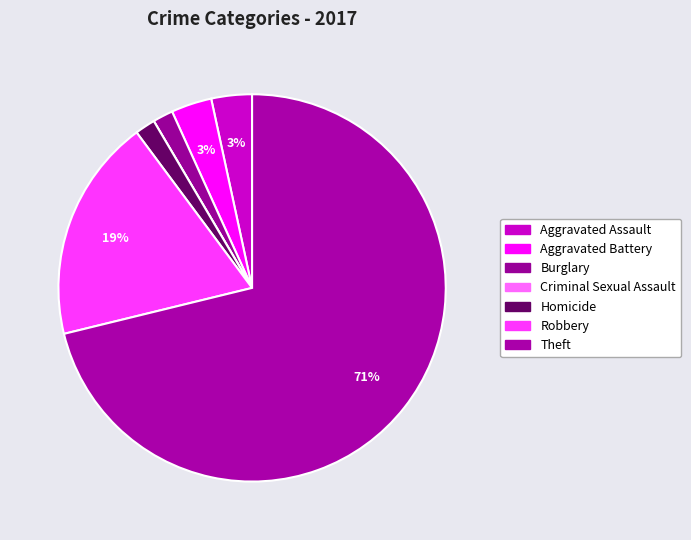

Combined, what portion of the pie is Homicide and Aggravated Assault?

5.1%